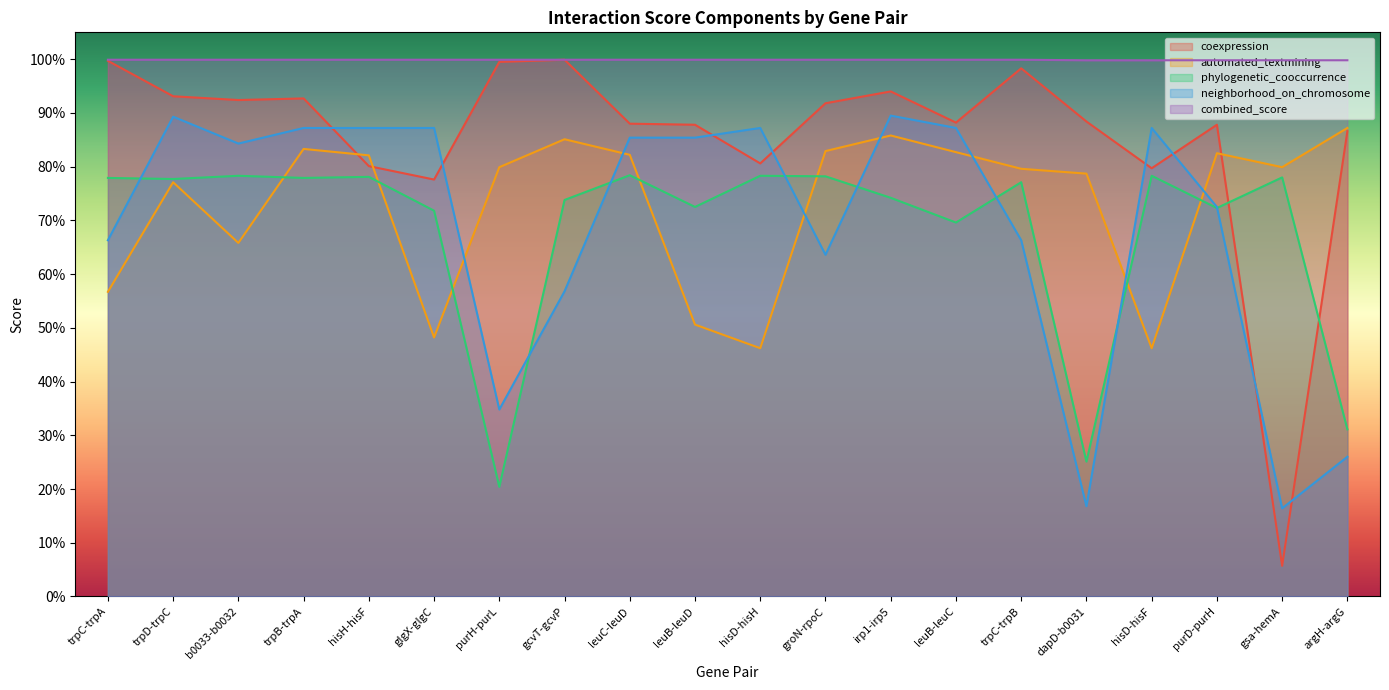

At which category is the sum across all series the highest?

irp1-irp5